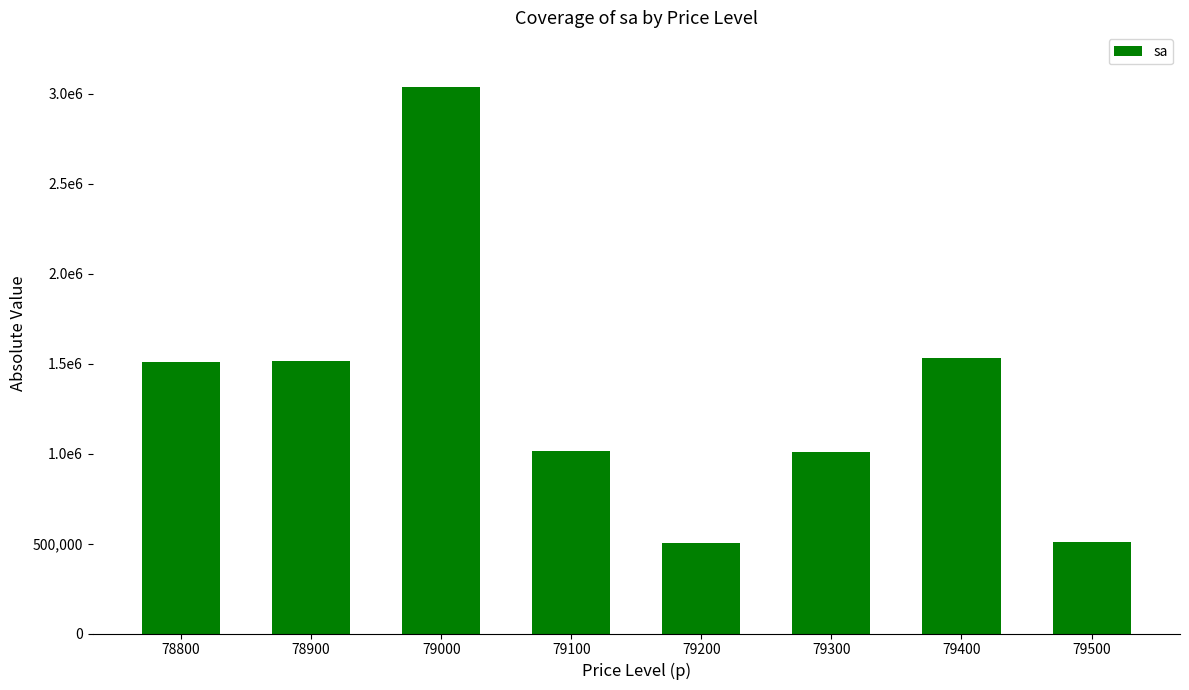

What is the average value?

1328088